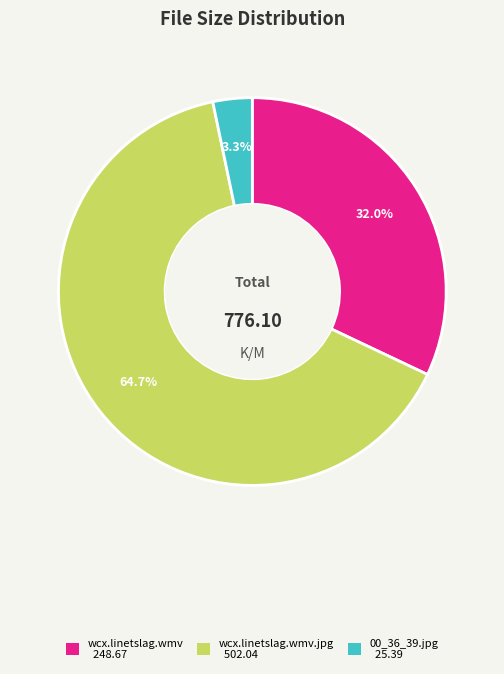

What is the majority slice?

wcx.linetslag.wmv.jpg 502.04